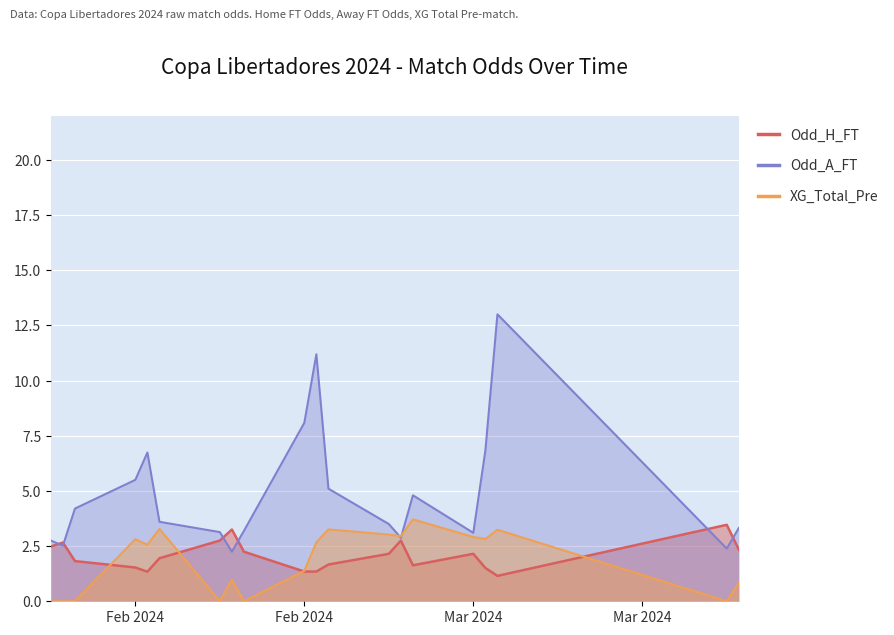

At which category does the chart reach its peak across all series?

18